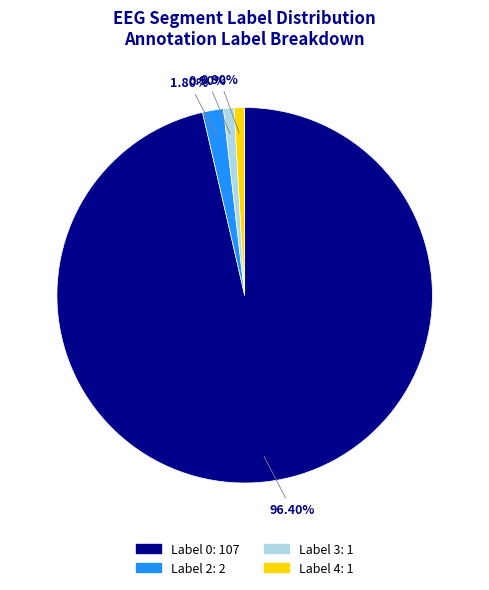

To the nearest percent, what percentage of the pie is Label 2?

2%